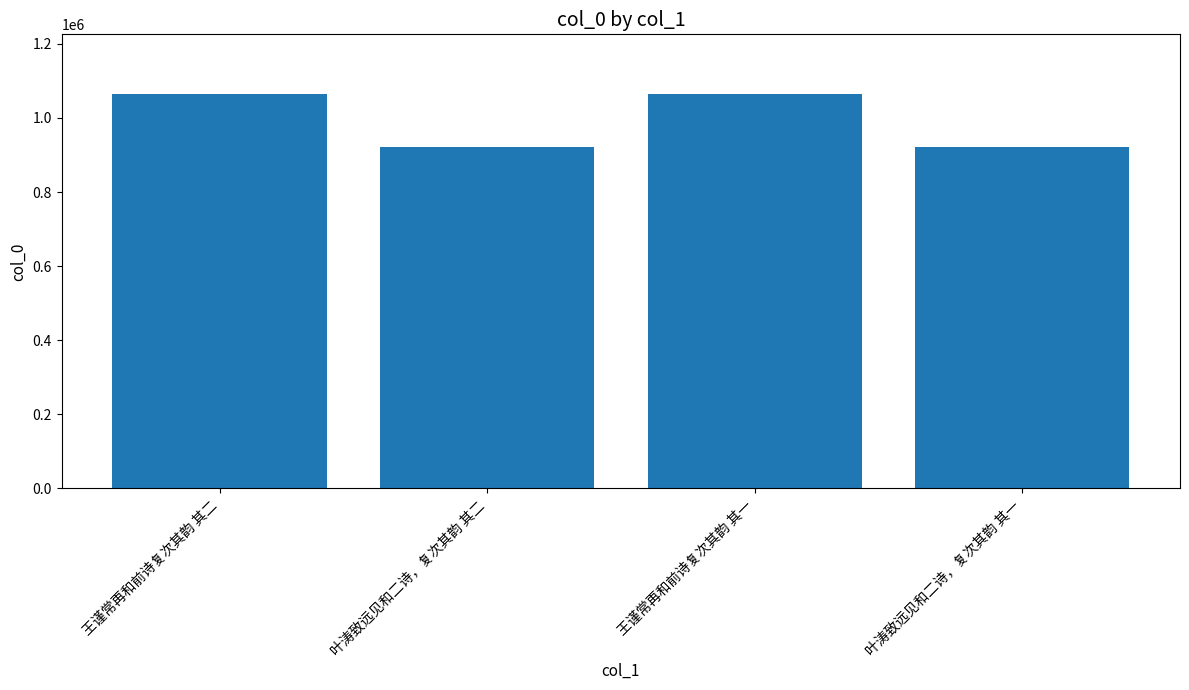

Where does the data first go above 1065858?

王谨常再和前诗复次其韵 其二